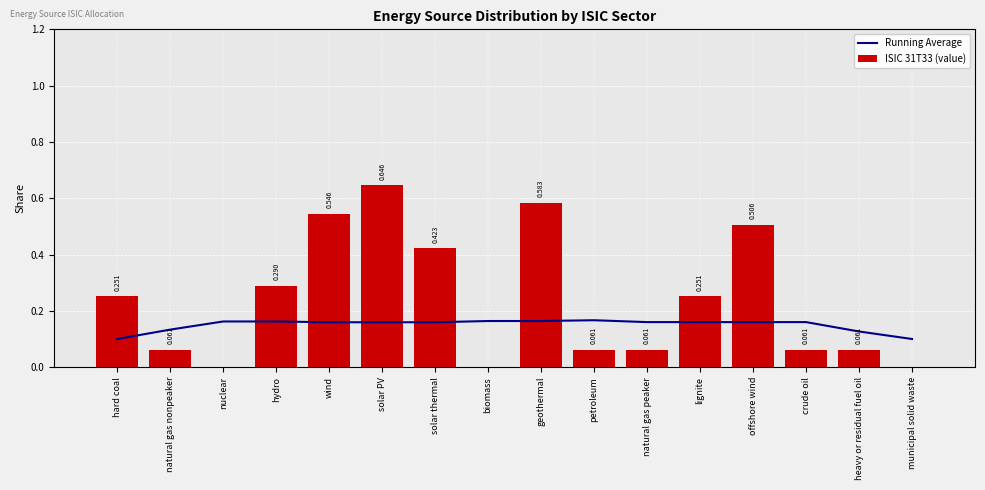

Reading left to right, list all the values displayed in this chart.

Running Average: hard coal=0.1	natural gas nonpeaker=0.1	nuclear=0.2	hydro=0.2	wind=0.2	solar PV=0.2	solar thermal=0.2	biomass=0.2	geothermal=0.2	petroleum=0.2	natural gas peaker=0.2	lignite=0.2	offshore wind=0.2	crude oil=0.2	heavy or residual fuel oil=0.1	municipal solid waste=0.1
ISIC 31T33 (value): hard coal=0.3	natural gas nonpeaker=0.1	nuclear=0.0	hydro=0.3	wind=0.5	solar PV=0.6	solar thermal=0.4	biomass=0.0	geothermal=0.6	petroleum=0.1	natural gas peaker=0.1	lignite=0.3	offshore wind=0.5	crude oil=0.1	heavy or residual fuel oil=0.1	municipal solid waste=0.0